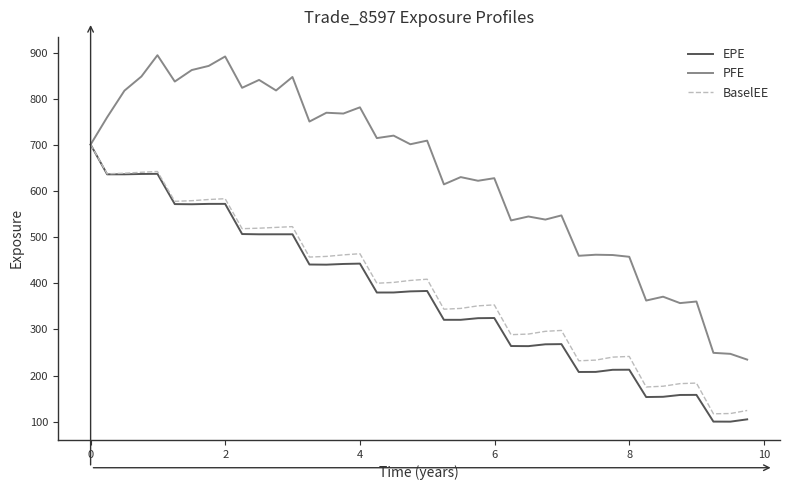

Which series has the largest range (max minus min)?

PFE